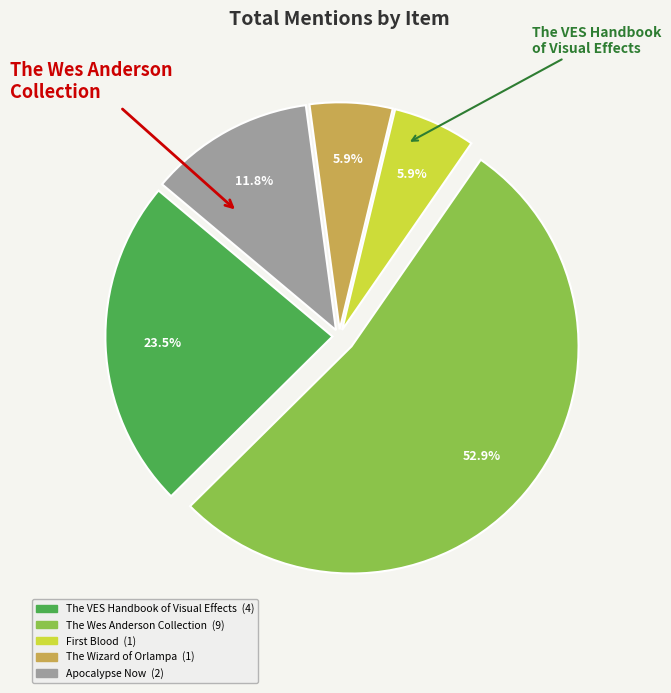

What percentage is the The Wes Anderson Collection slice, to the nearest percent?

53%